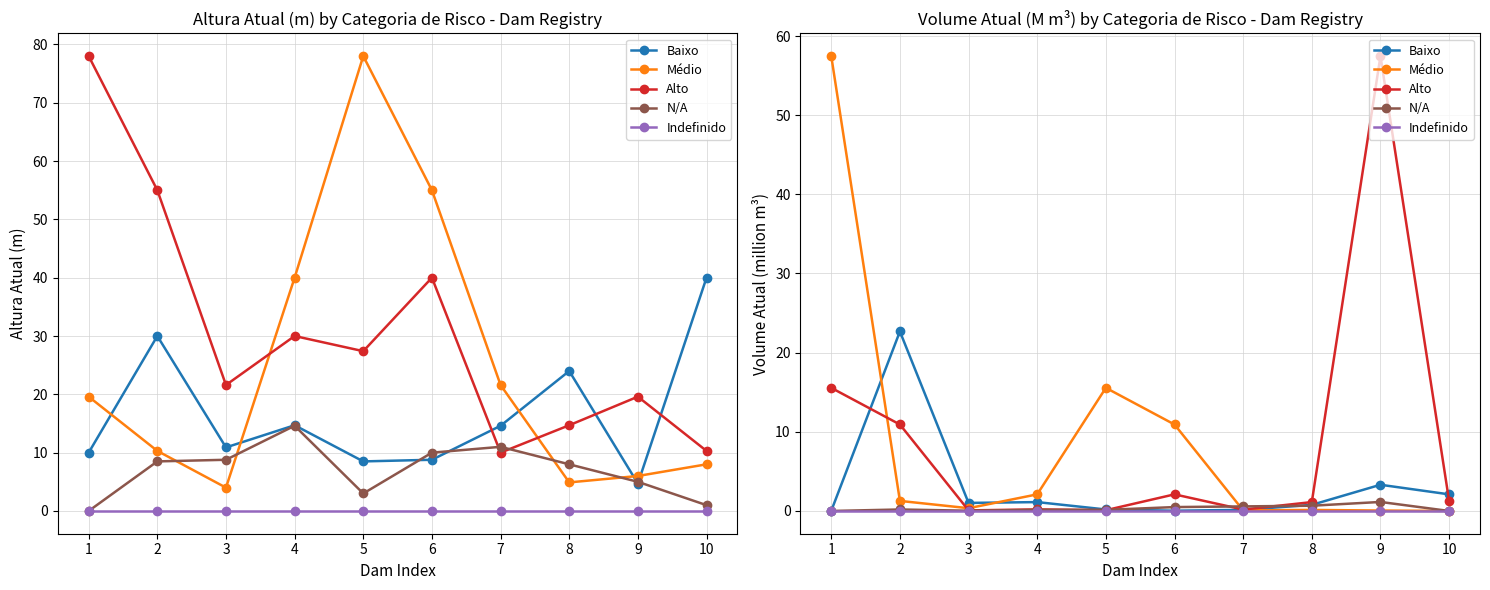

Which label corresponds to the smallest value in the chart?

1